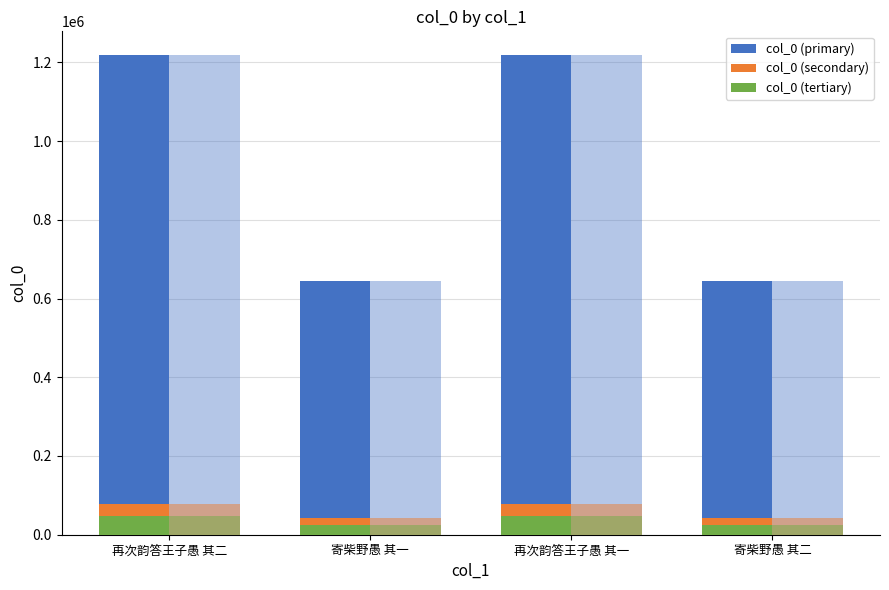

What is the lowest value of the col_0 (ref) series?

643851